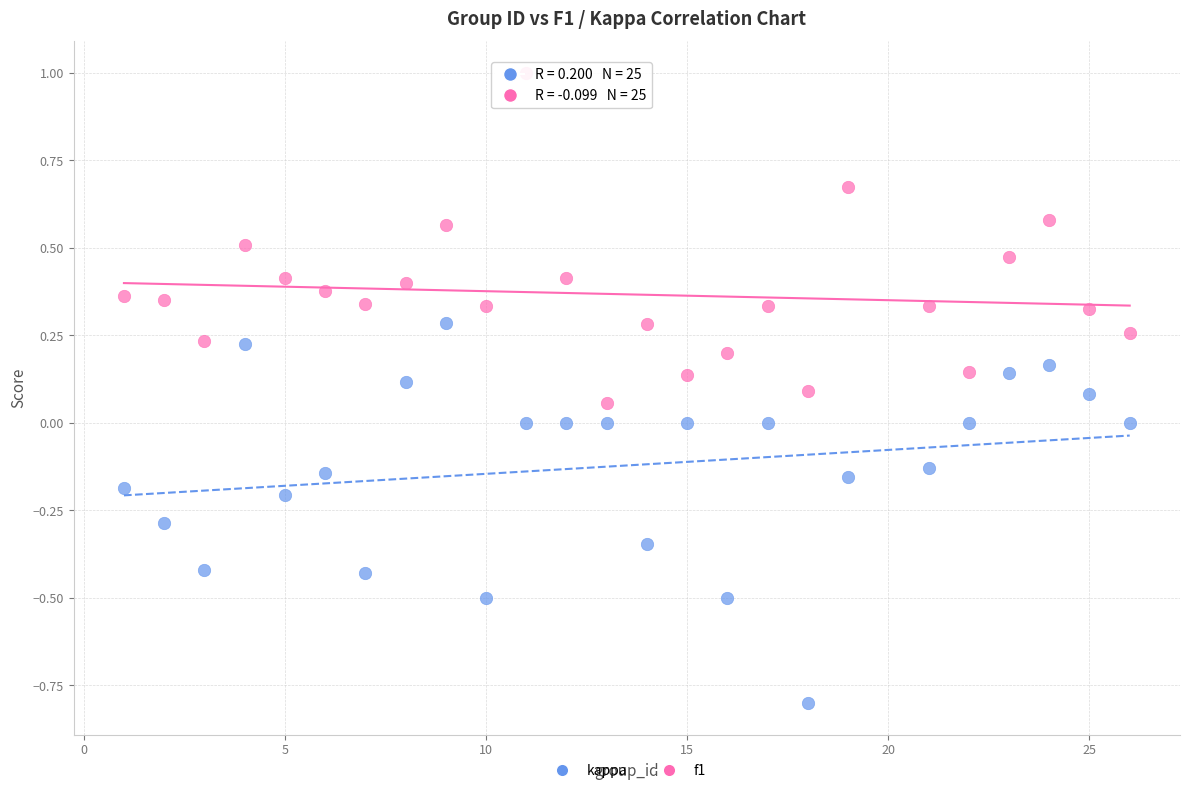

What are all the series names shown in the legend?

kappa, f1